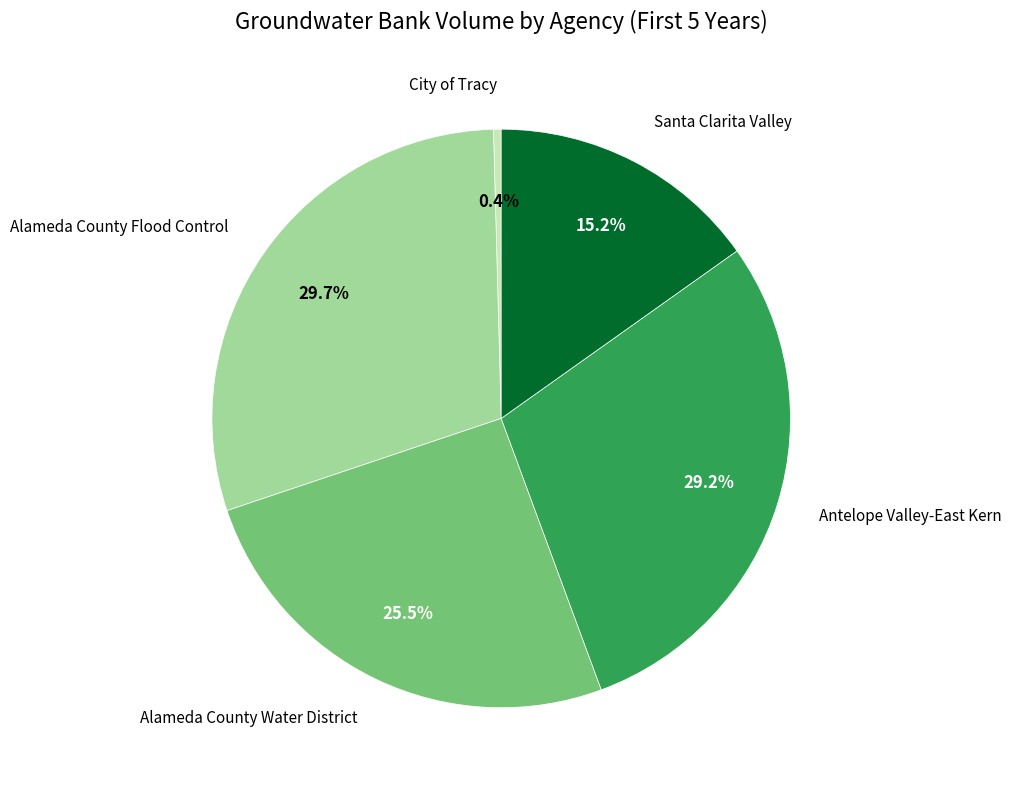

Does any single category account for the majority?

No